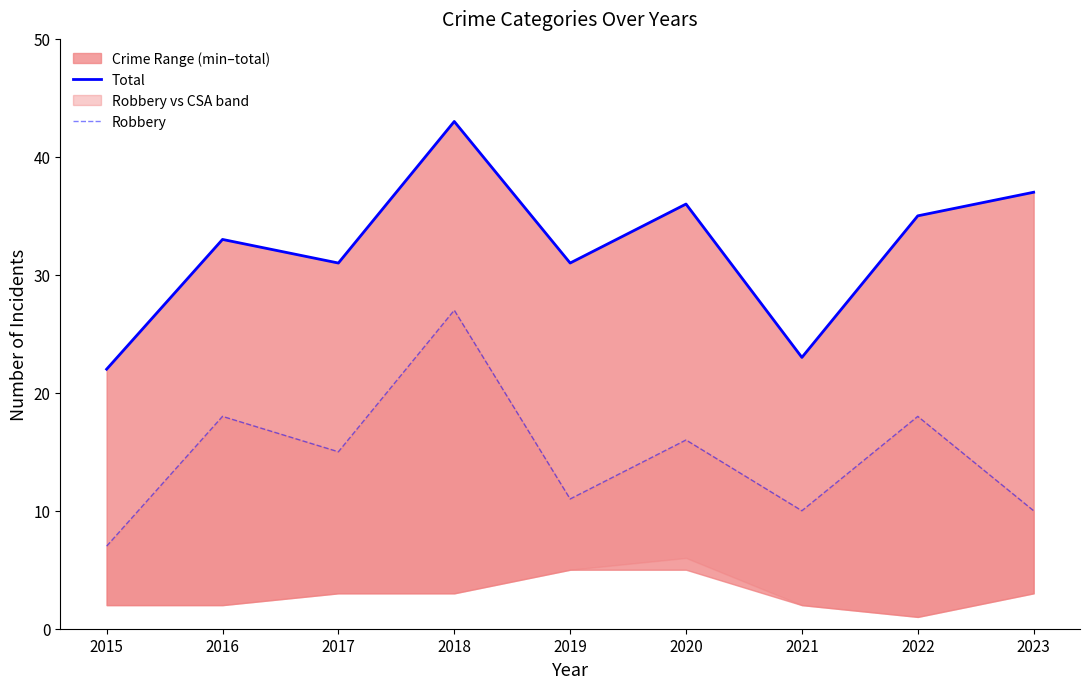

Between 2016 and 2022, which series saw the biggest shift?

Total